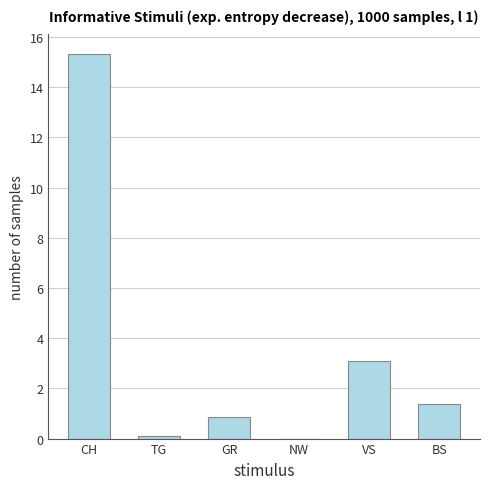

What value does the data have at GR?

0.8